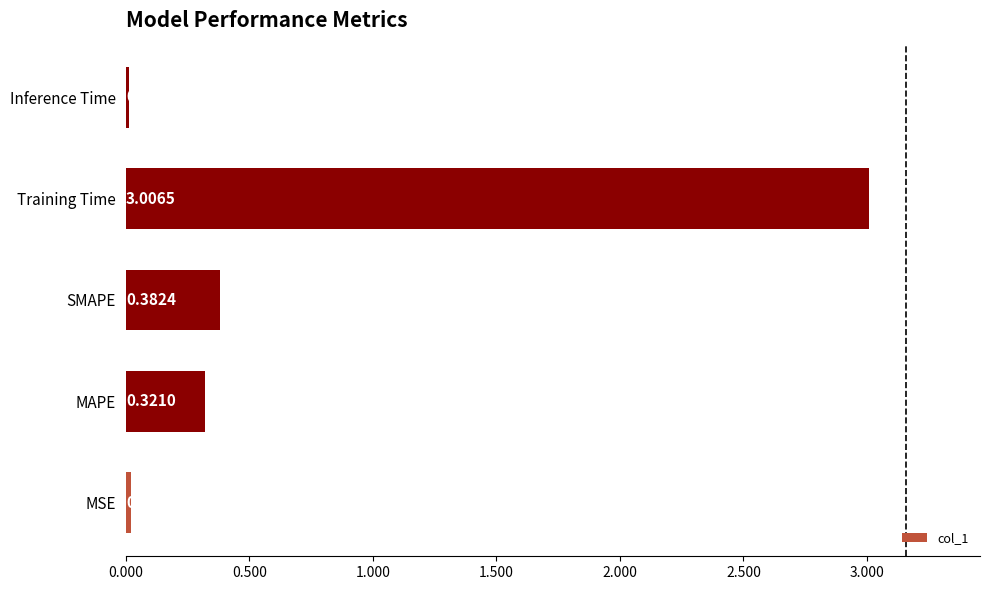

What is the change in value from MSE to MAPE?

+0.3